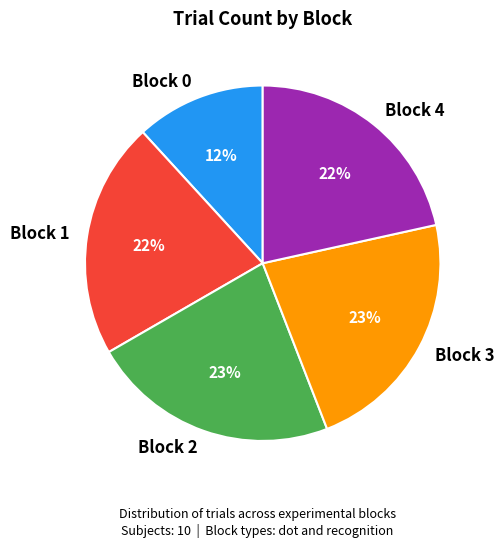

How many segments does this pie chart have?

5